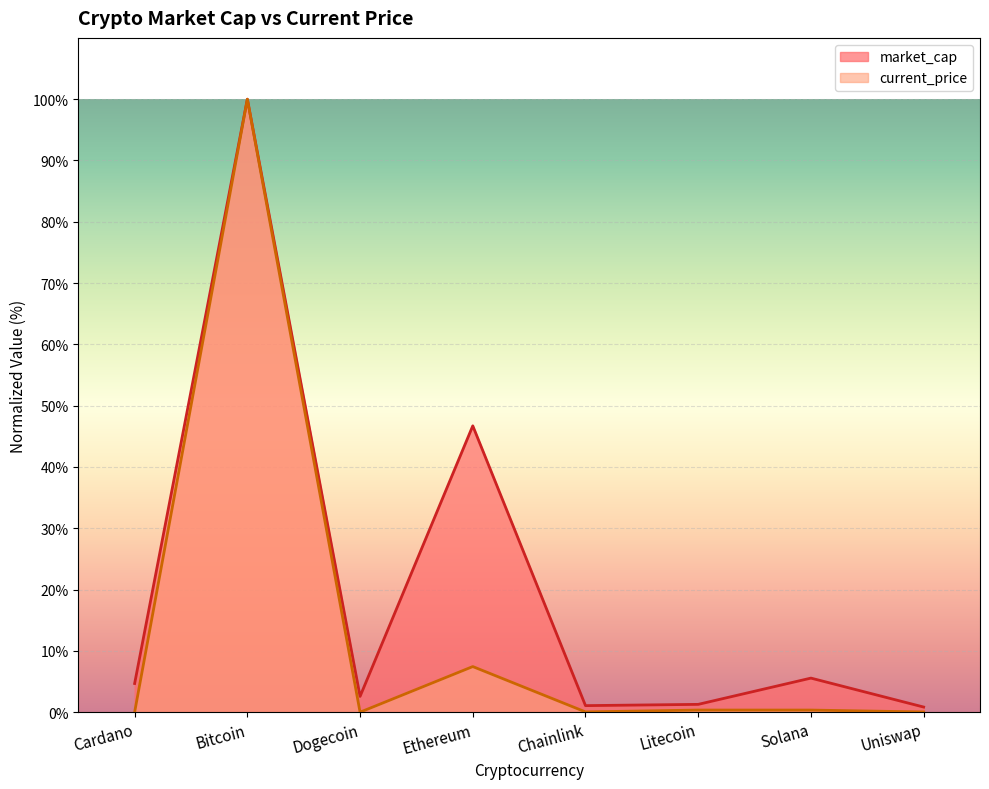

What is the label of the 5th point from the right?

Ethereum